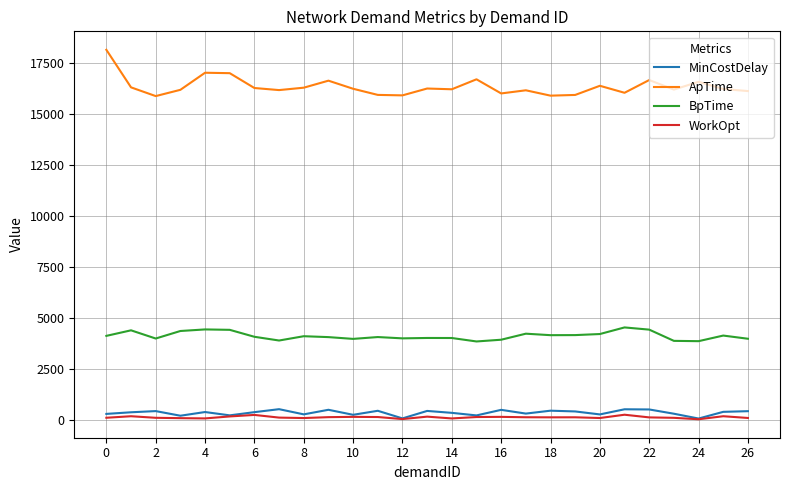

What is the lowest value of the ApTime series?

15874